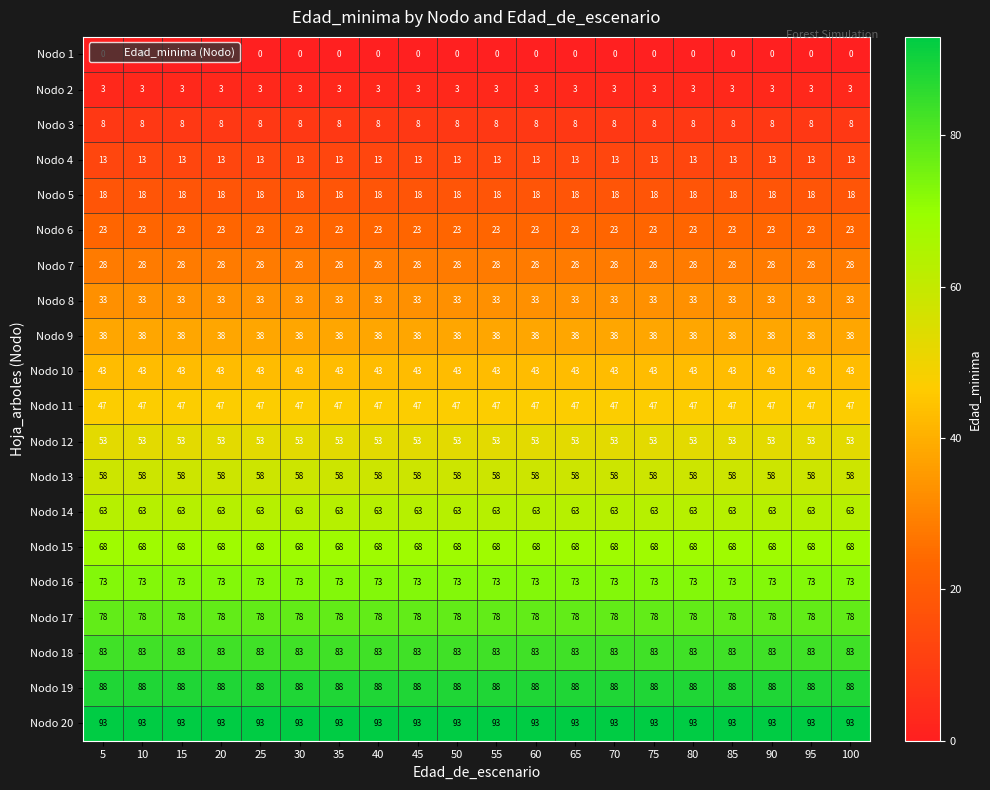

Rank the series at 5 from highest to lowest value.

Nodo 20, Nodo 19, Nodo 18, Nodo 17, Nodo 16, Nodo 15, Nodo 14, Nodo 13, Nodo 12, Nodo 11, Nodo 10, Nodo 9, Nodo 8, Nodo 7, Nodo 6, Nodo 5, Nodo 4, Nodo 3, Nodo 2, Nodo 1